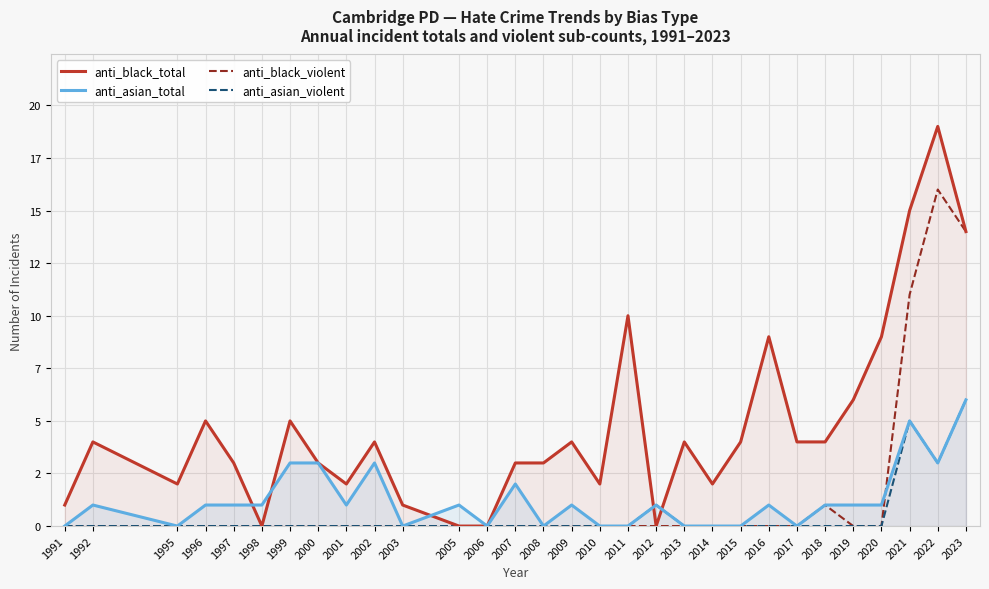

Reading right to left, list all the values displayed in this chart.

anti_black_total: 14	19	15	9	6	4	4	9	4	2	4	0	10	2	4	3	3	0	0	1	4	2	3	5	0	3	5	2	4	1
anti_asian_total: 6	3	5	1	1	1	0	1	0	0	0	1	0	0	1	0	2	0	1	0	3	1	3	3	1	1	1	0	1	0
anti_black_violent: 14	16	11	0	0	1	0	0	0	0	0	0	0	0	0	0	0	0	0	0	0	0	0	0	0	0	0	0	0	0
anti_asian_violent: 6	3	5	0	0	0	0	0	0	0	0	1	0	0	0	0	0	0	0	0	0	0	0	0	0	0	0	0	0	0